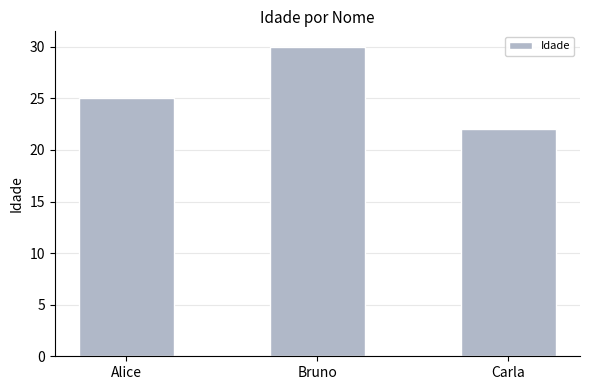

What is the sum of the values at Bruno and Alice?

55